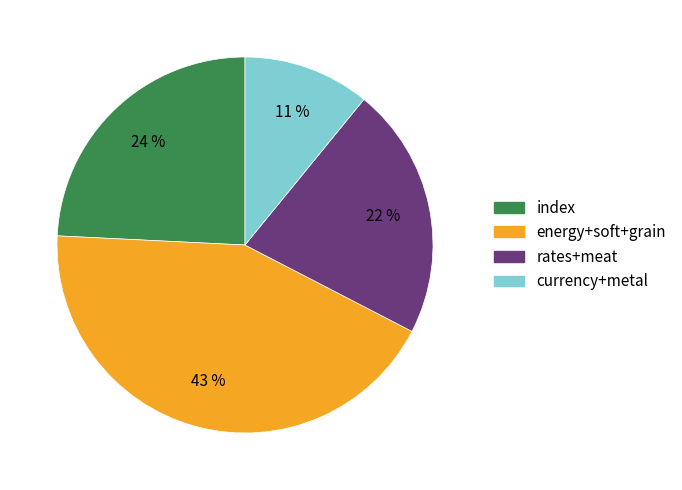

Is there any slice that represents more than half of the pie?

No